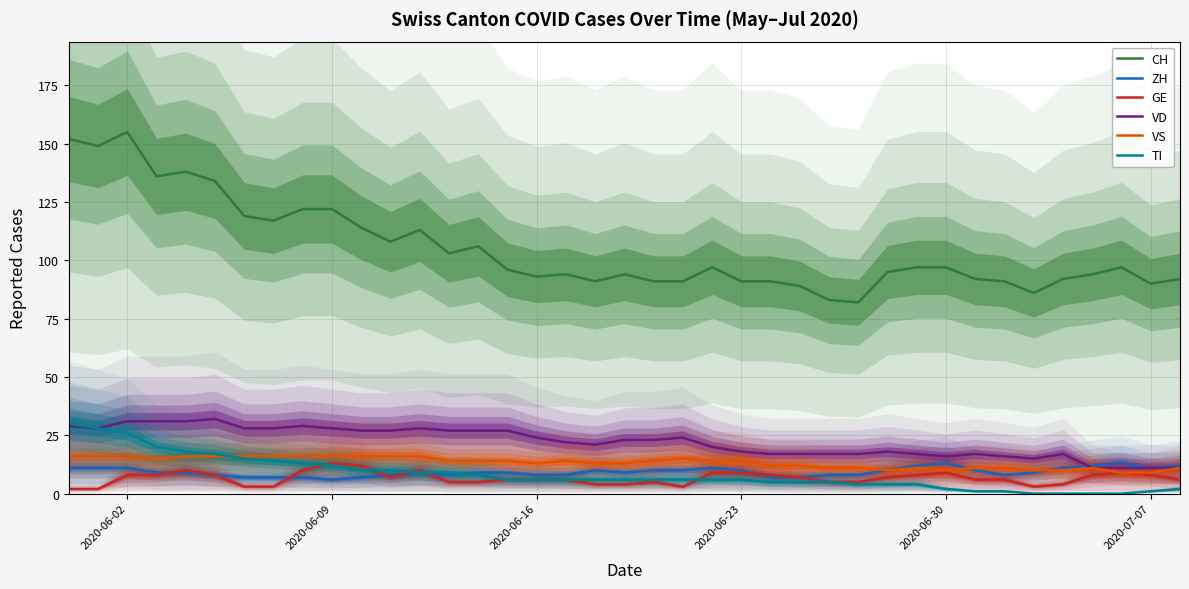

What is the maximum value for ZH?

13